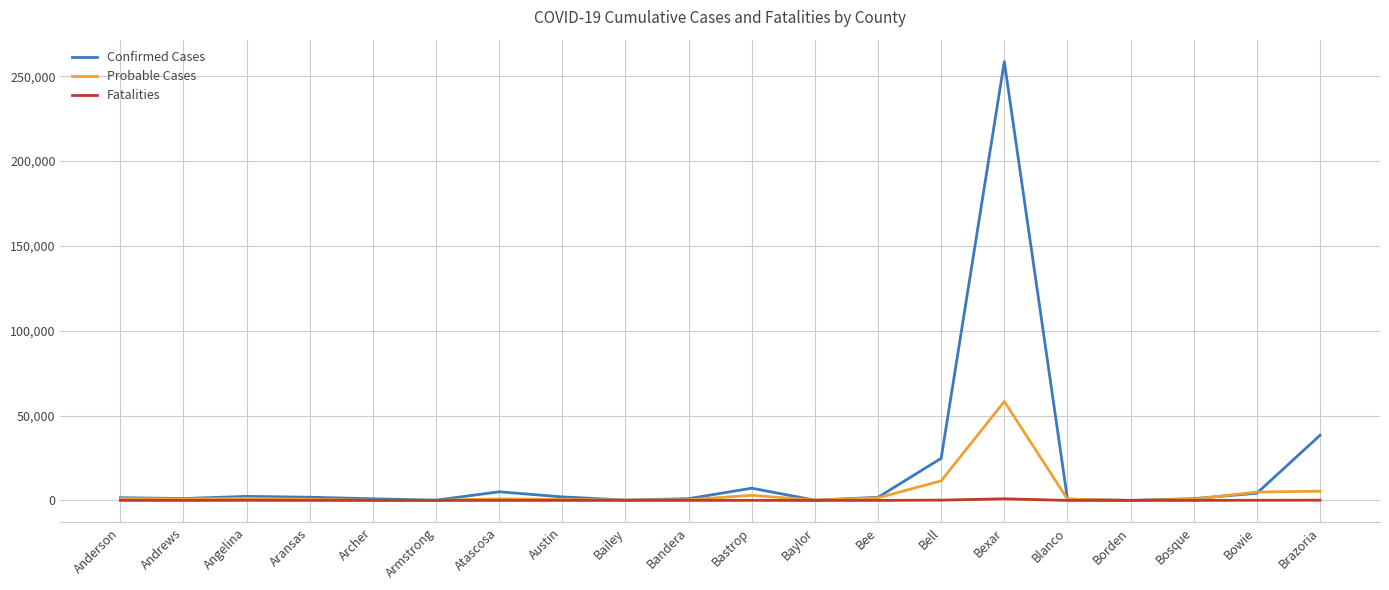

Where does the Fatalities series first go above 24?

Anderson